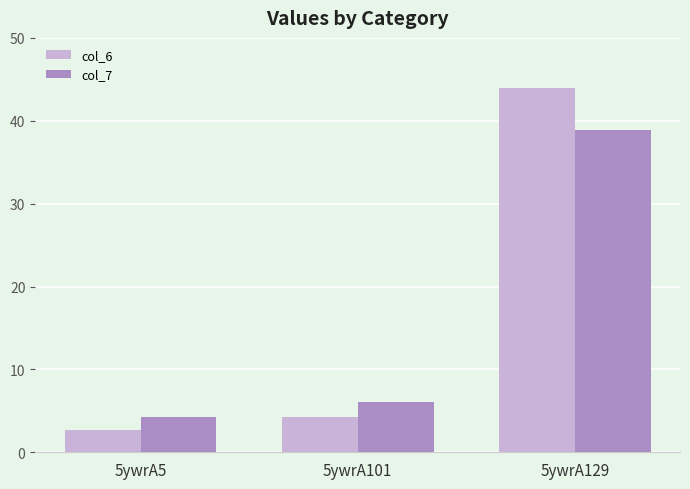

What is the difference between the second highest and minimum values in the col_6 series?

1.5